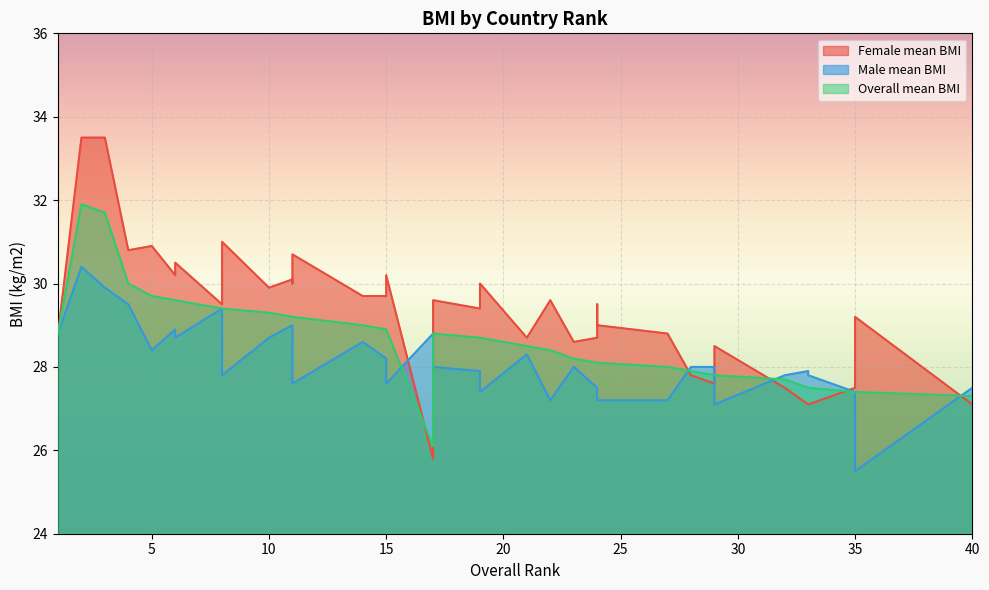

How many times do Female mean BMI and Male mean BMI cross each other?

7